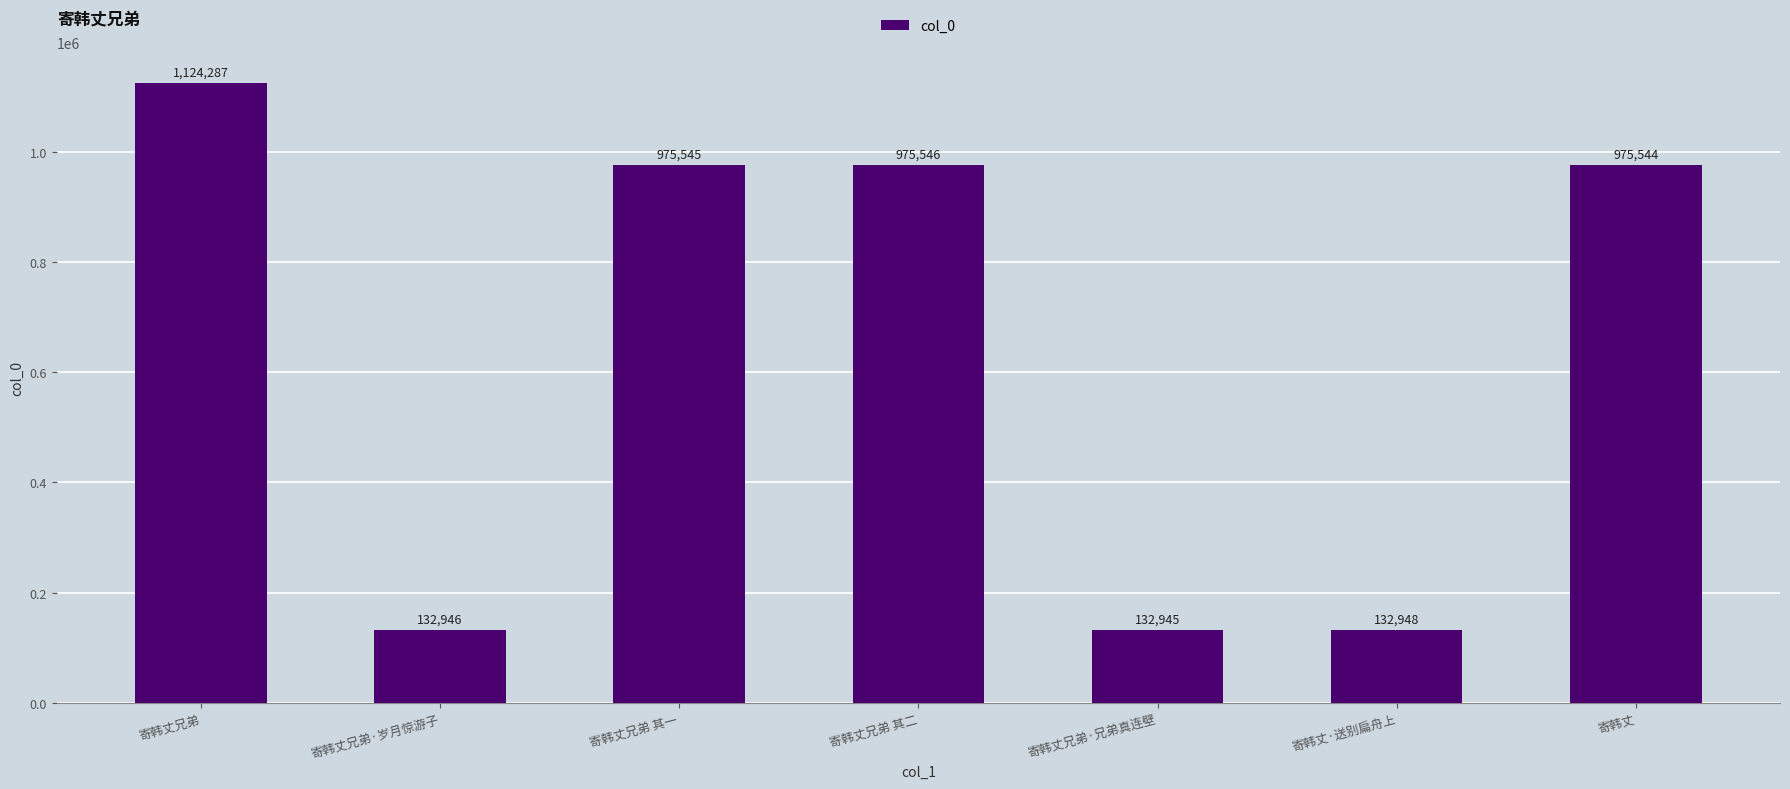

What is the value of the 3rd bar from the left?

975545